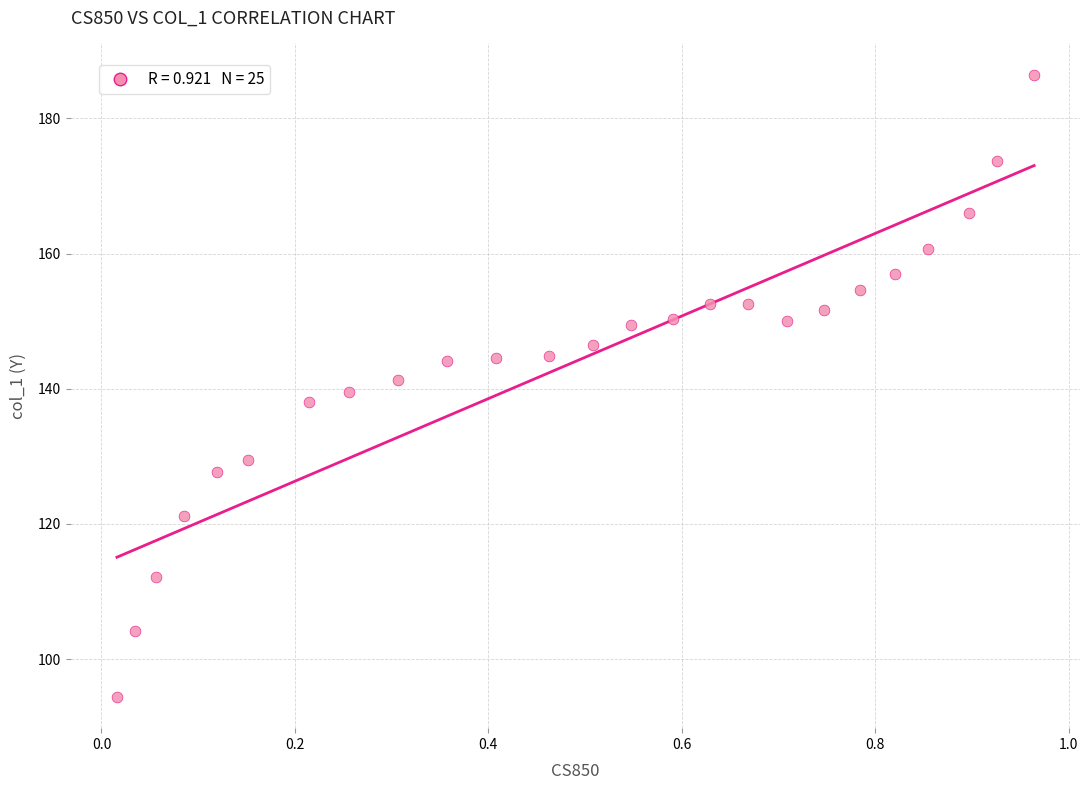

What is the range of Y values (max minus min)?

92.1